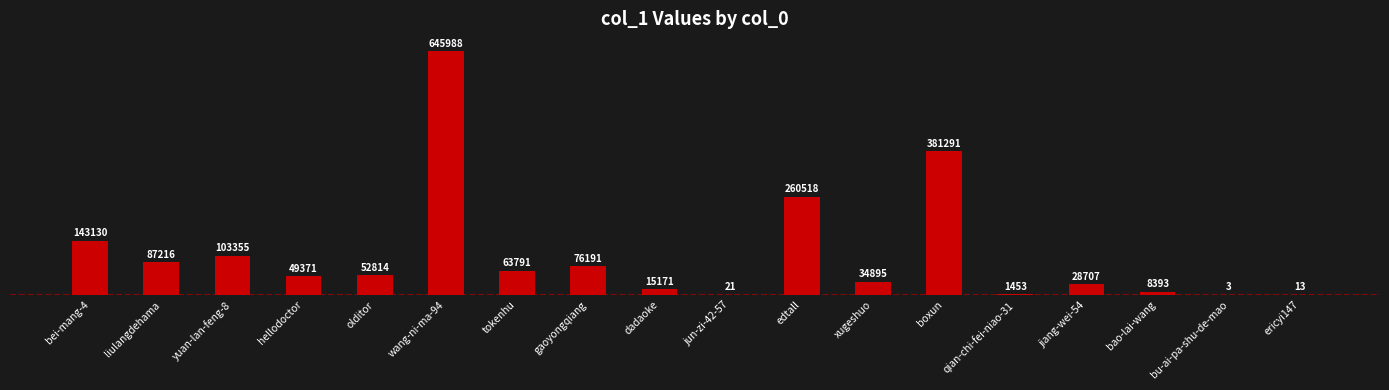

True or false: the data shows 52814 at olditor.

True